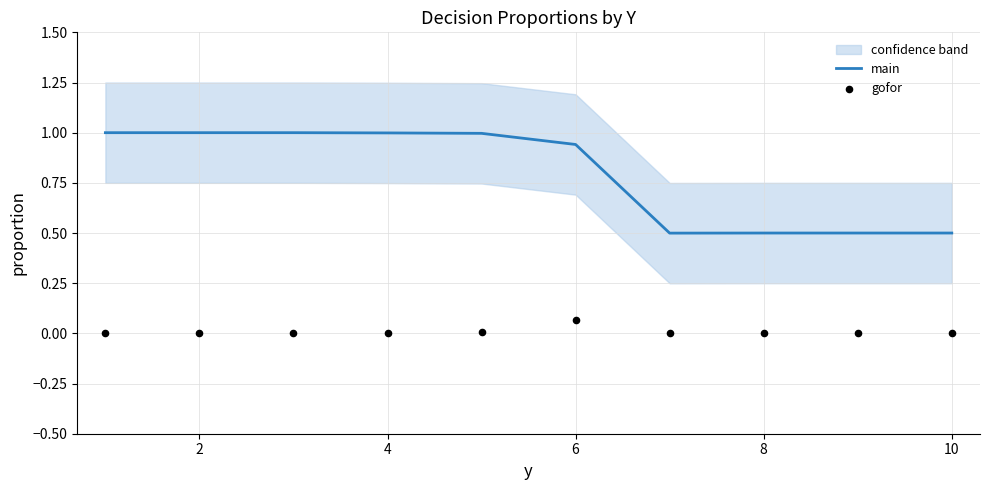

The value of main at 10 is 0.2. True or false?

False